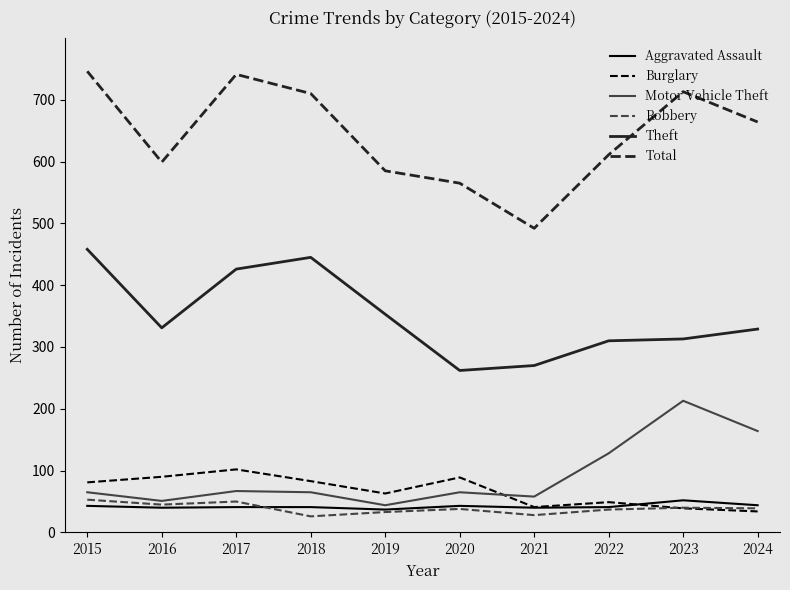

Which series has the largest range (max minus min)?

Total